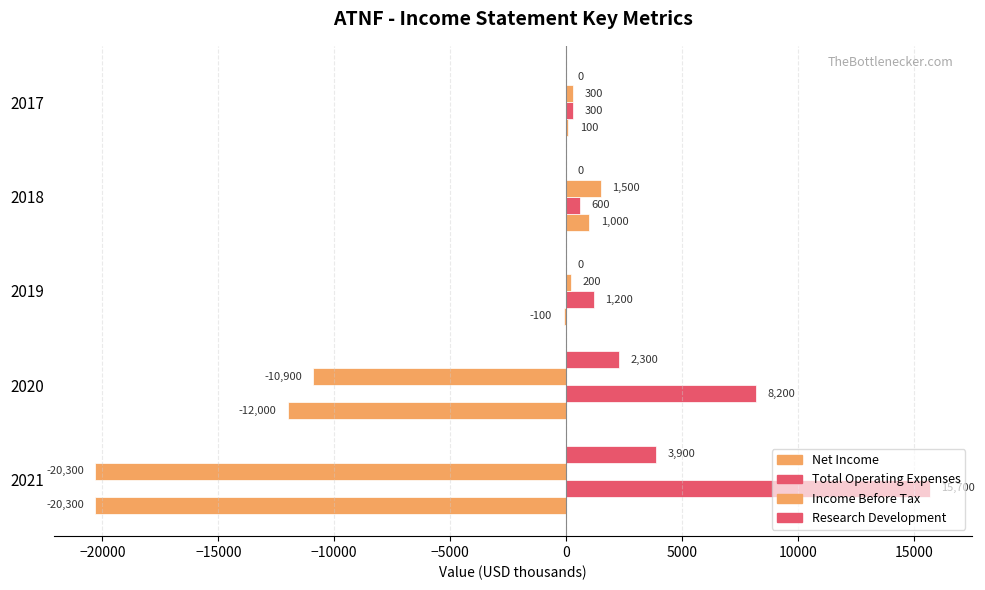

What is the difference between the maximum and second lowest values in the Research Development series?

3900